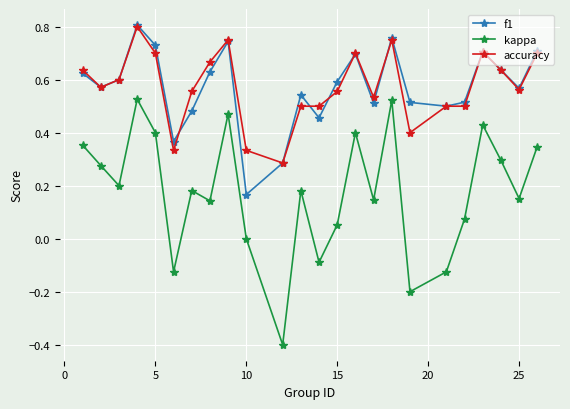

True or false: kappa has more than 1 points higher than both neighbors.

True